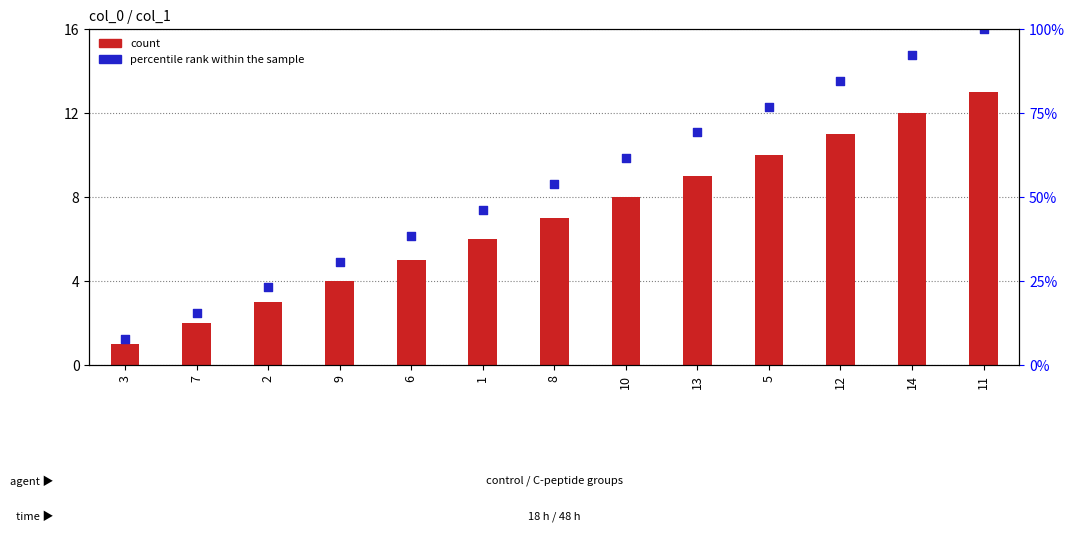

What are all the series names shown in the legend?

count, percentile rank within the sample